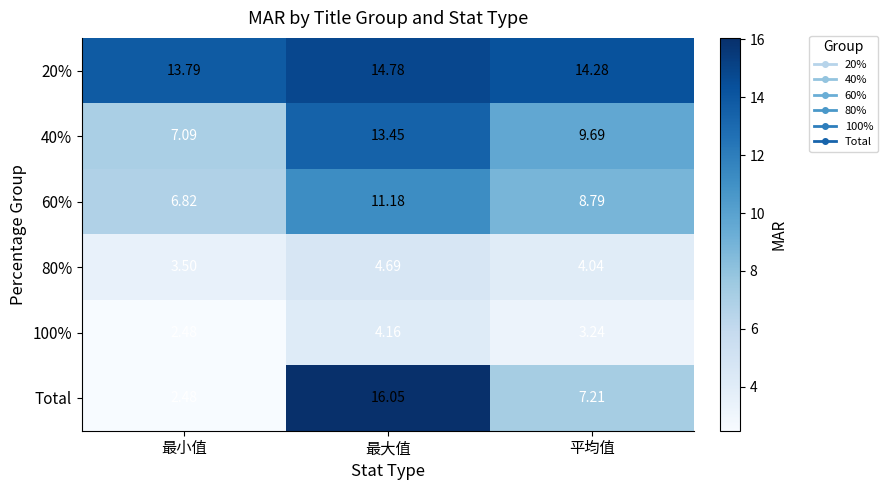

At which label is 60% closest to 9?

平均值